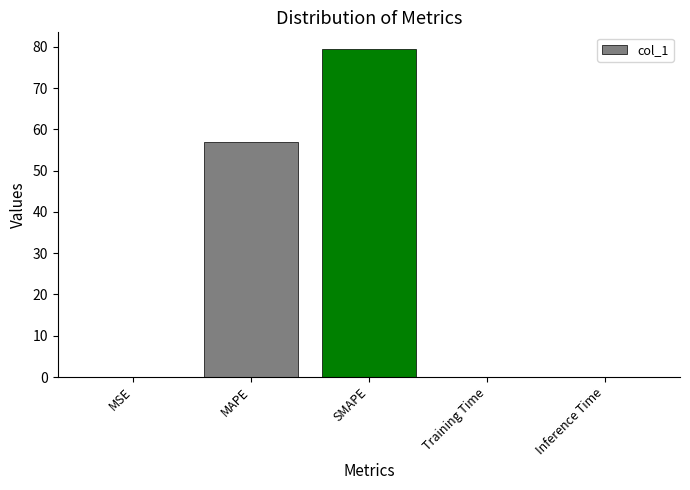

Is it true that the value at MAPE is 94.9?

False